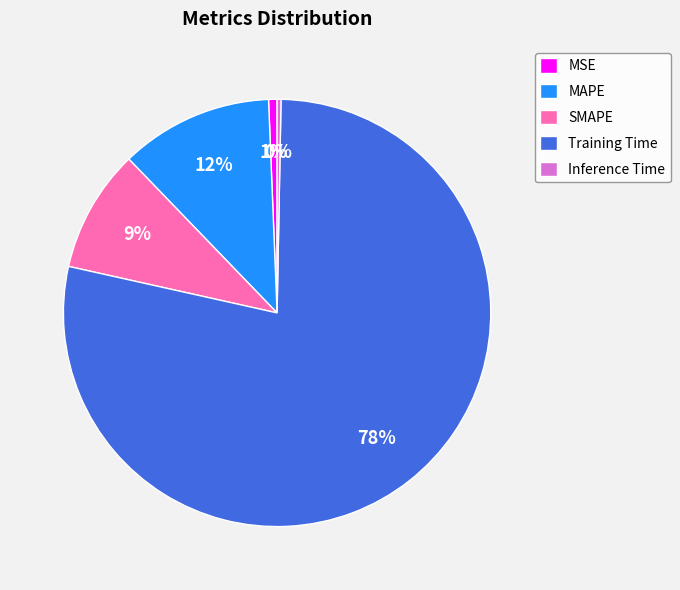

The MAPE slice represents 17% of the pie. True or false?

False